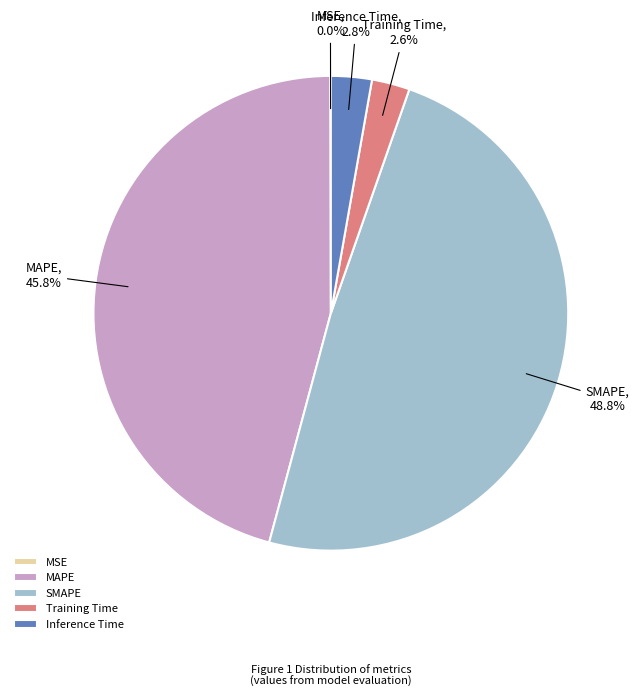

The Inference Time slice represents 3% of the pie. True or false?

True